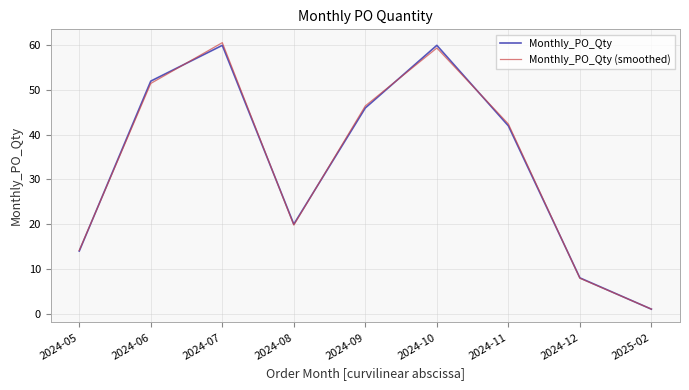

What are all the series names shown in the legend?

Monthly_PO_Qty, Monthly_PO_Qty (smoothed)